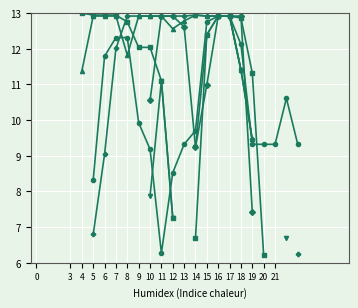

True or false: col_15 and col_14 cross at least once.

False